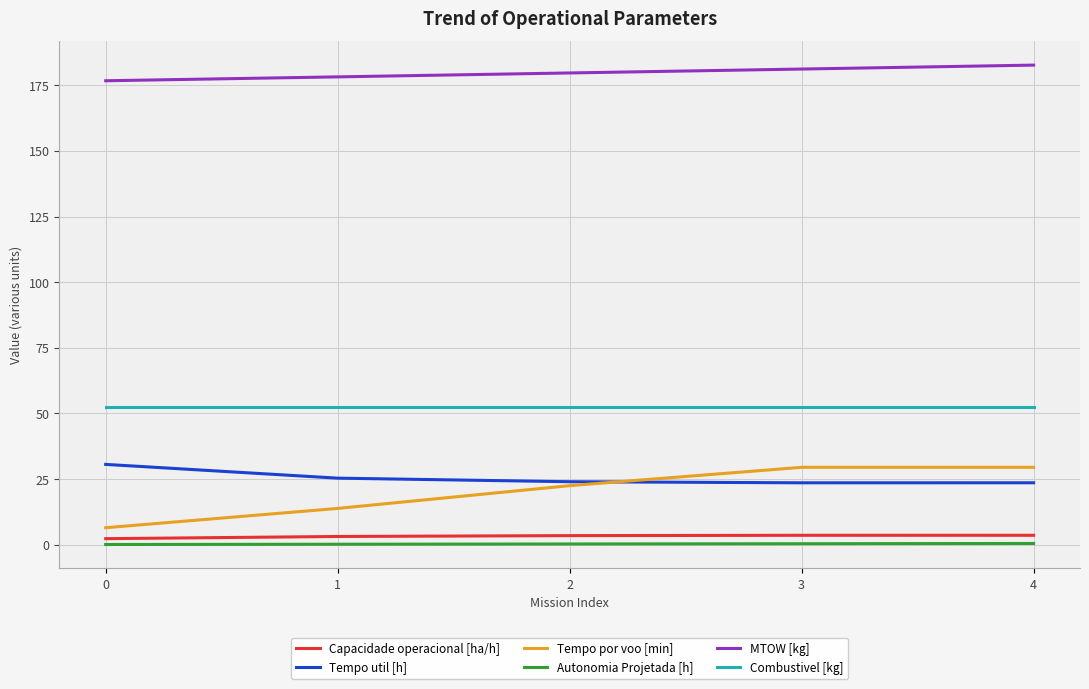

What is the maximum value shown in the chart?

182.7